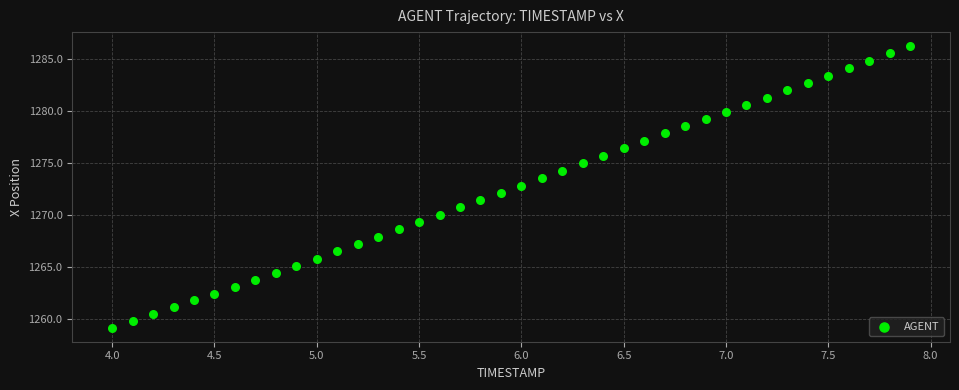

What is the range of X values (max minus min)?

3.9